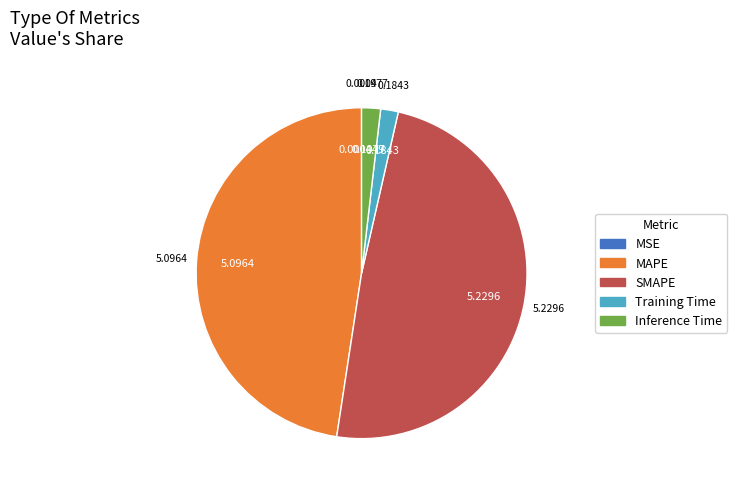

Is Training Time the majority of the pie?

No